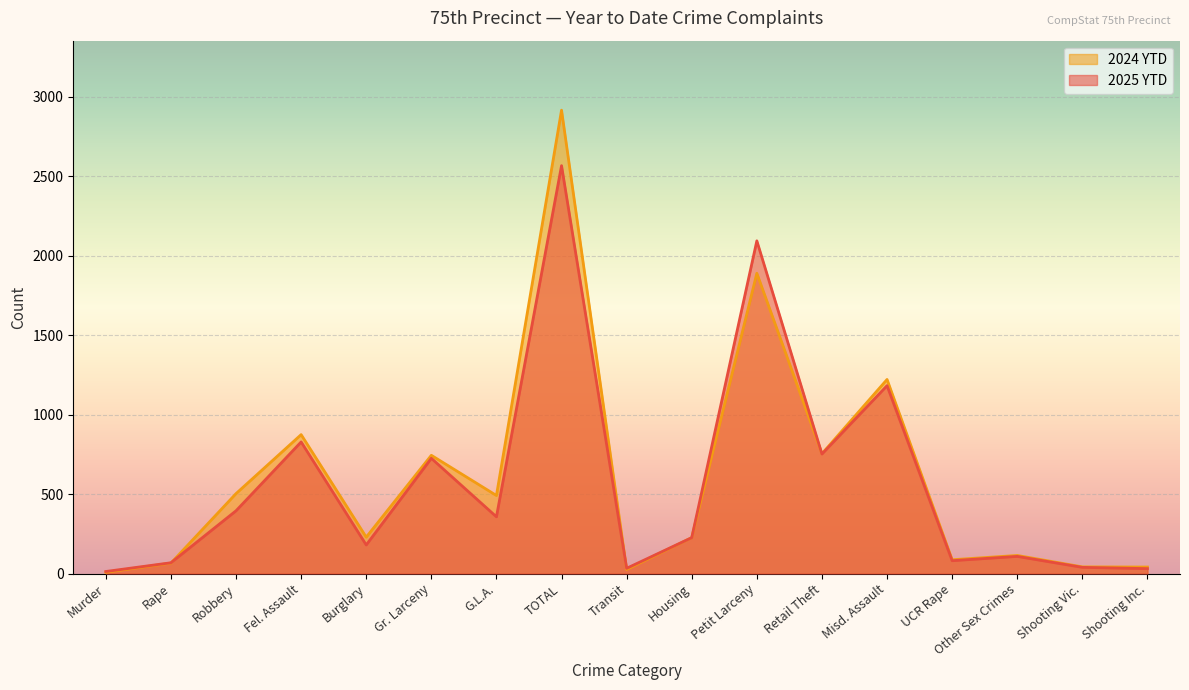

List the labels in order of 2024 YTD value, smallest first.

Murder, Transit, Shooting Inc., Shooting Vic., Rape, UCR Rape, Other Sex Crimes, Housing, Burglary, G.L.A., Robbery, Gr. Larceny, Retail Theft, Fel. Assault, Misd. Assault, Petit Larceny, TOTAL